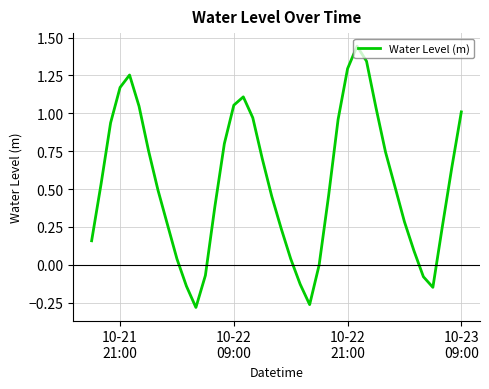

What is the difference between the maximum and minimum values?

1.7